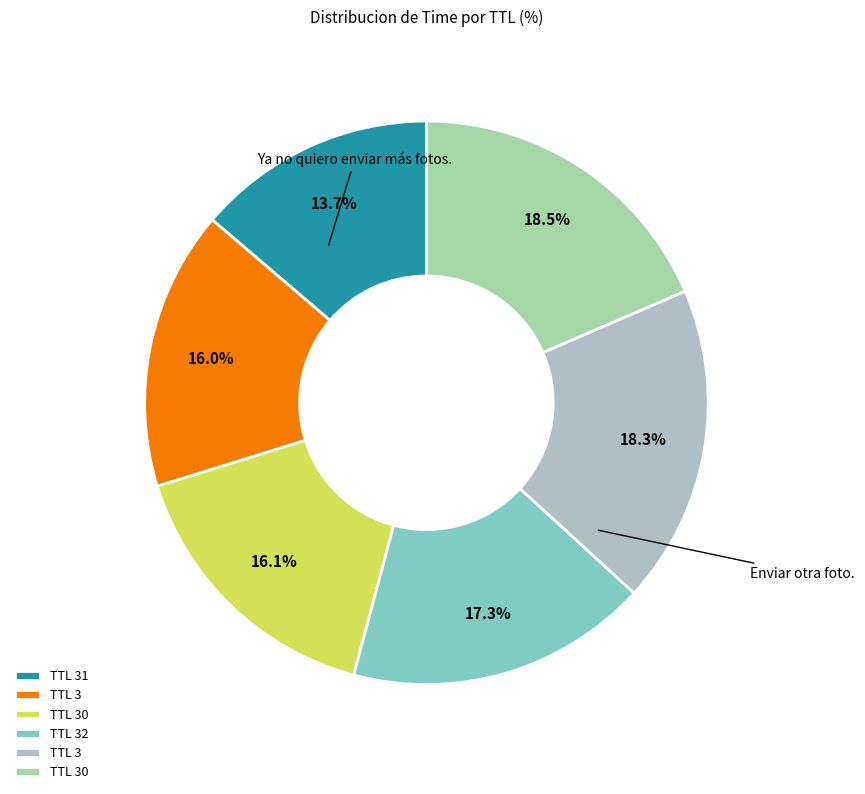

How many segments does this pie chart have?

6